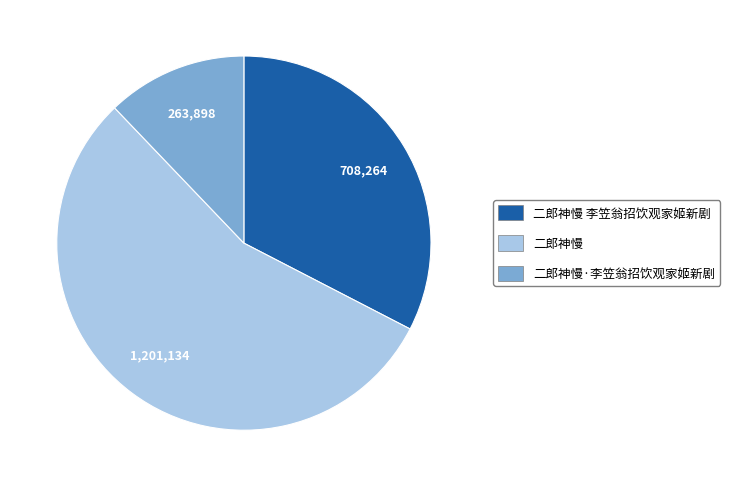

What is the ratio of the value at 二郎神慢 to the value at 二郎神慢 李笠翁招饮观家姬新剧?

1.7